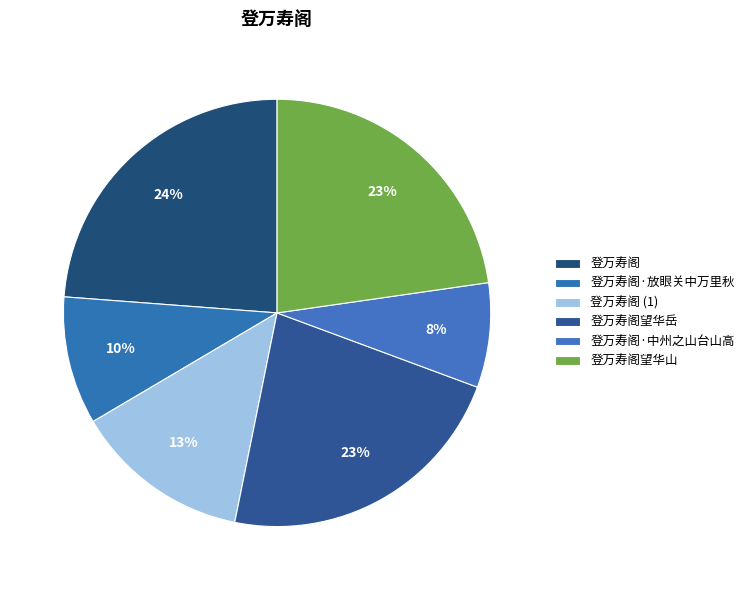

How many segments does this pie chart have?

6